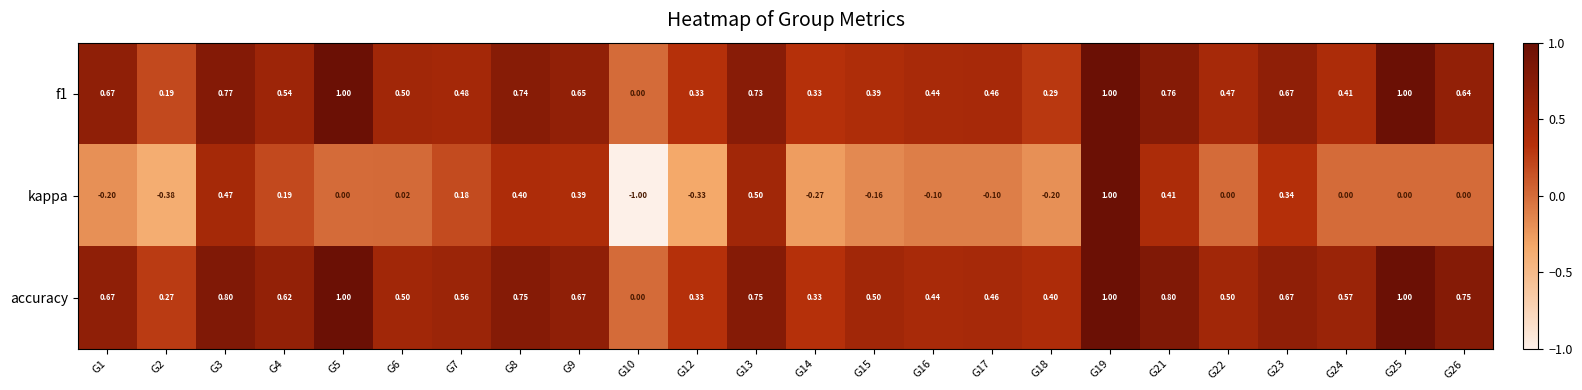

Which series has the widest spread of values?

kappa